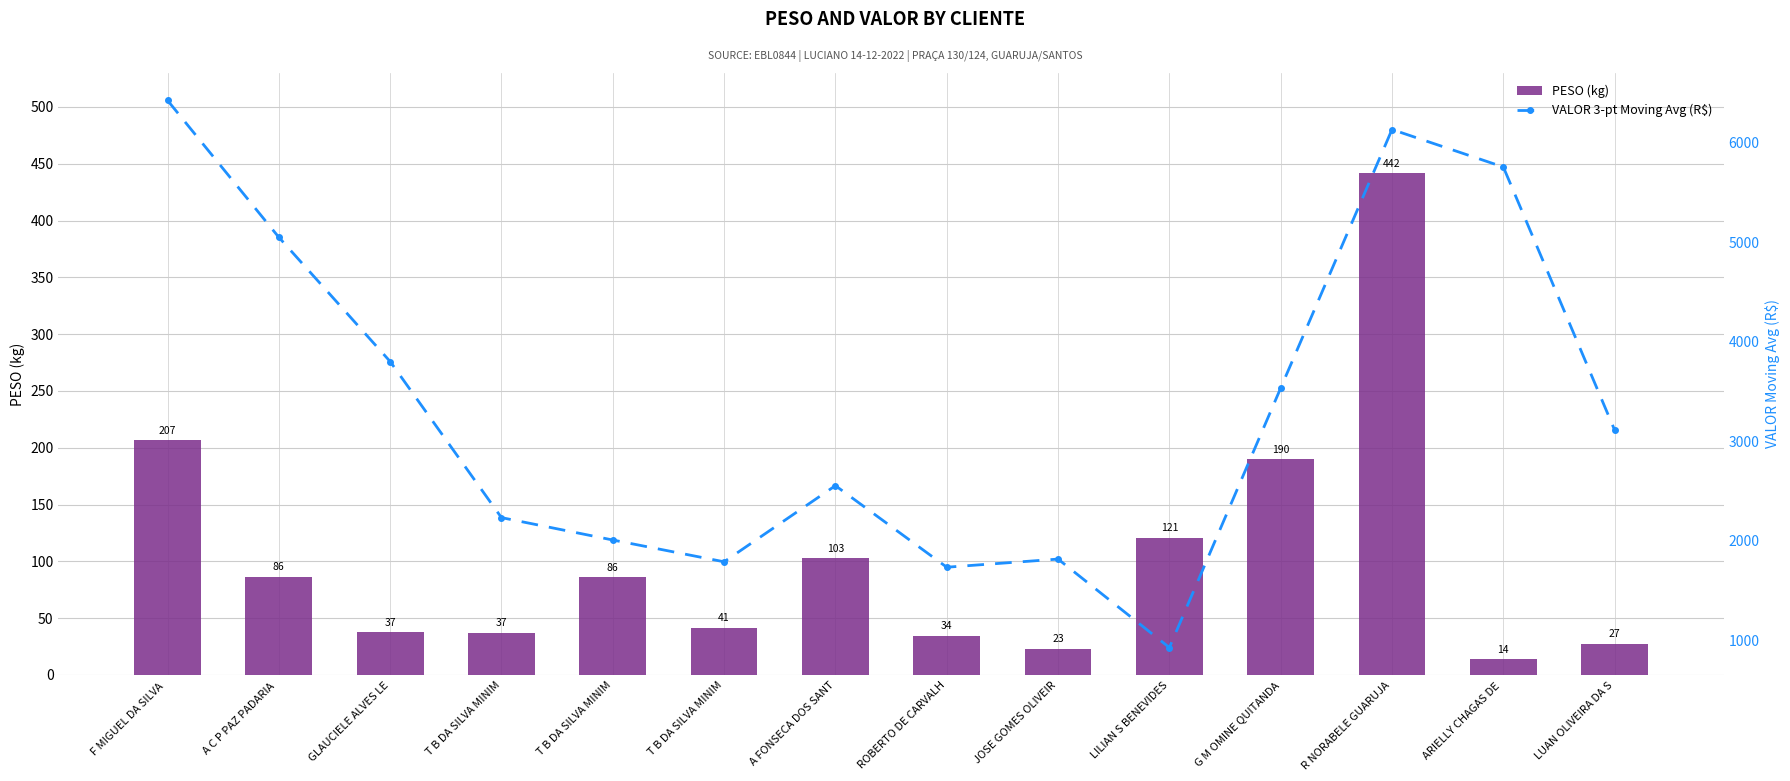

True or false: PESO (kg) has a value of 37.1 at T B DA SILVA MINIM.

True